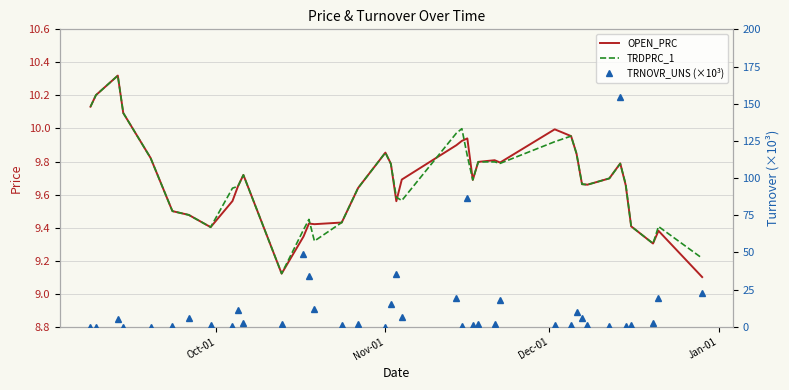

How many interior local valleys does the OPEN_PRC series have?

8